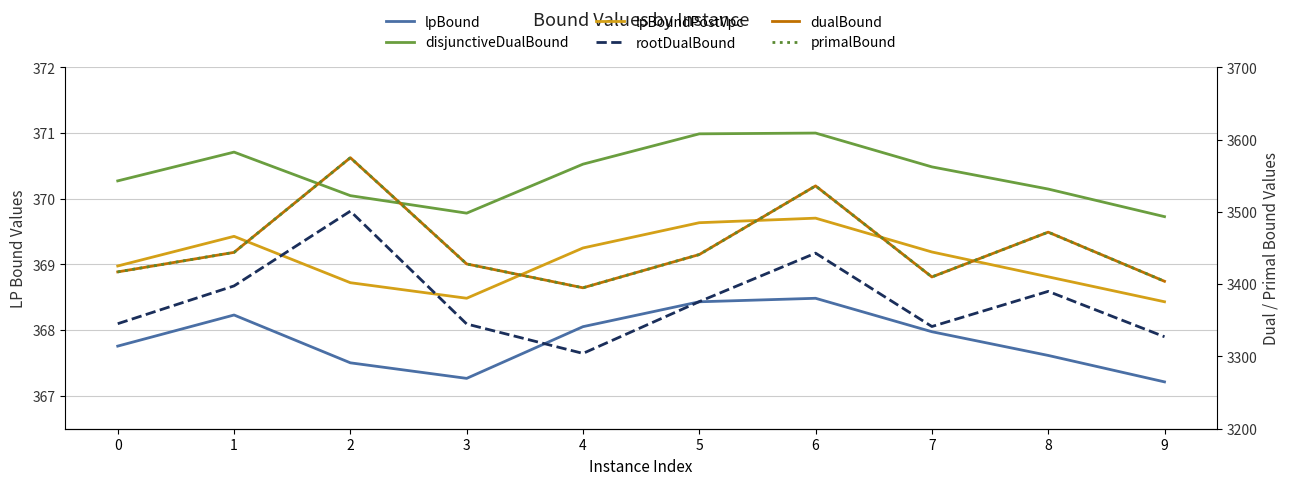

Read the lpBoundPostVpc value at 9.

368.4